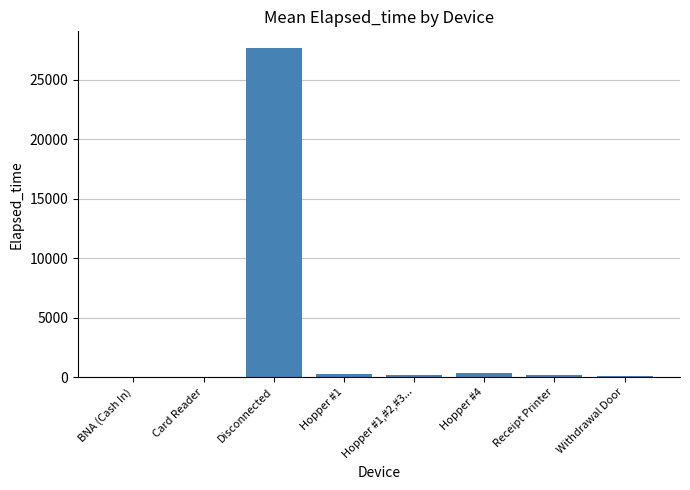

The chart shows a value of 11760.7 at Disconnected. True or false?

False